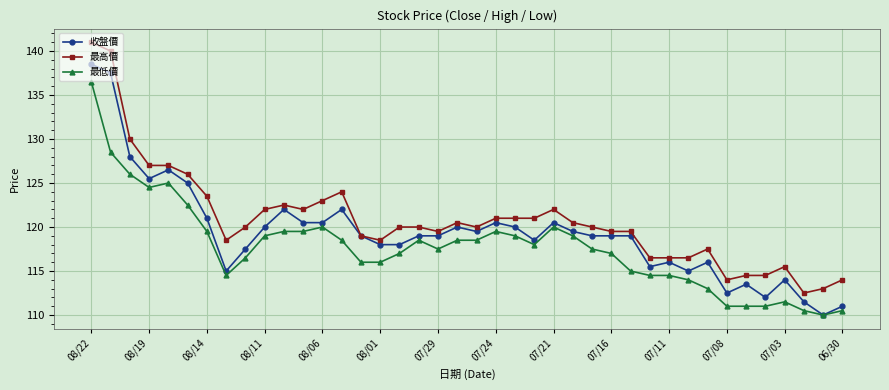

Rank the series by their average value, from lowest to highest.

最低價, 收盤價, 最高價